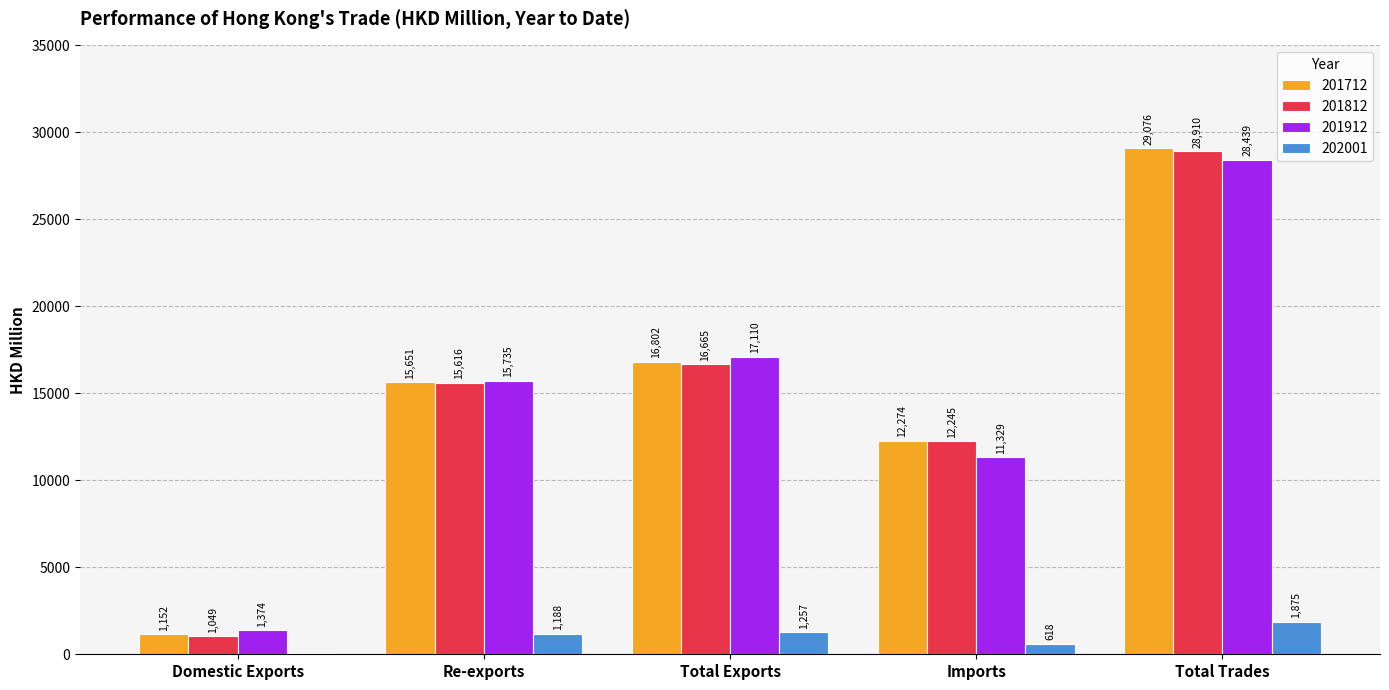

At which label does 201812 first exceed 15615?

Re-exports